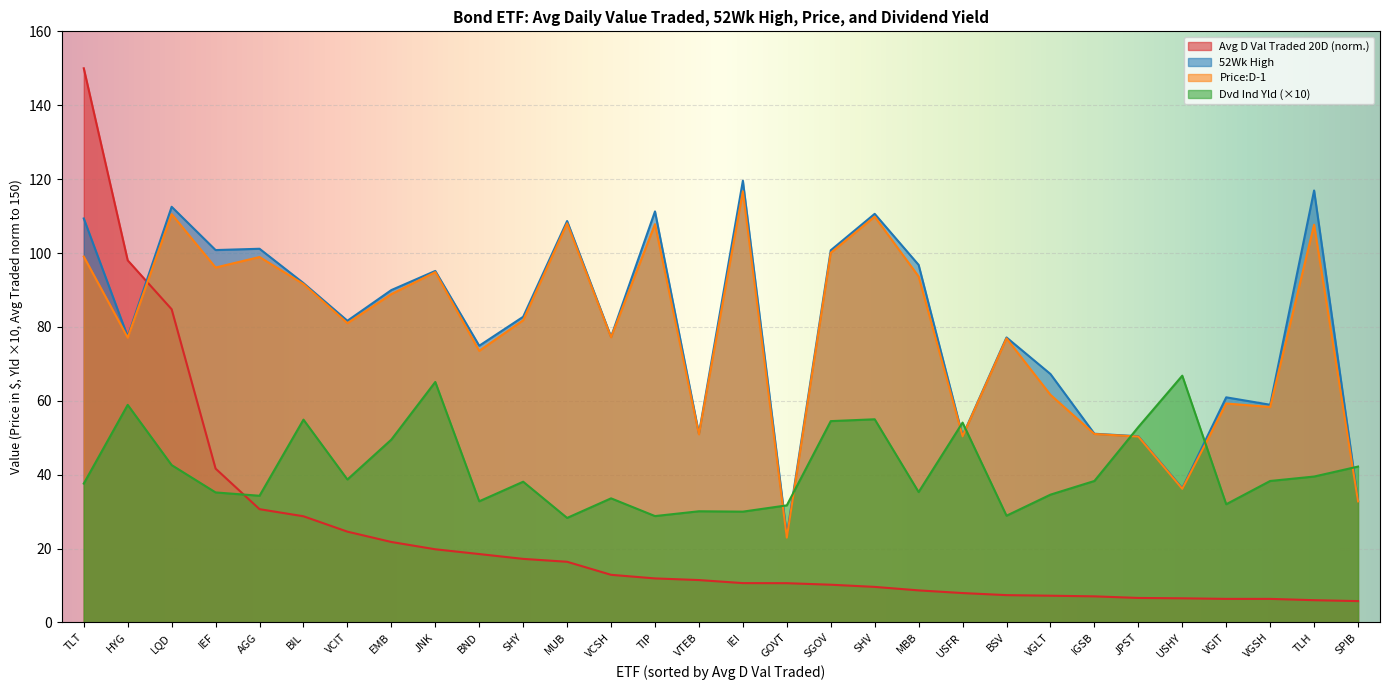

Does the chart display data point markers on the line(s)?

No